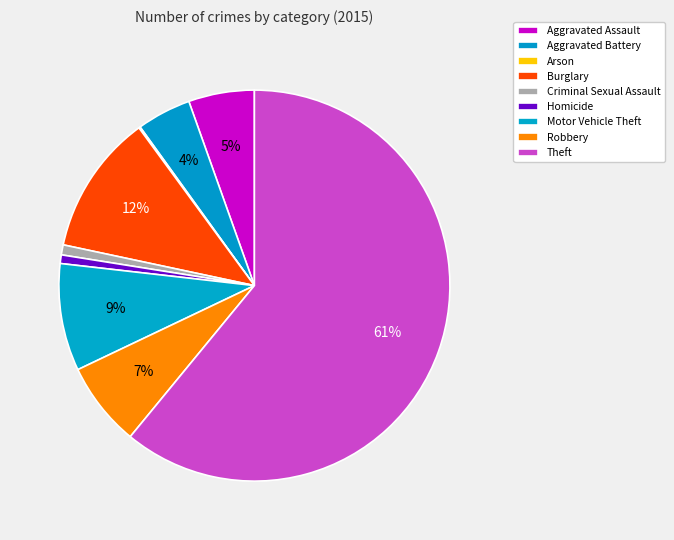

To the nearest percent, what percentage of the pie is Homicide?

1%